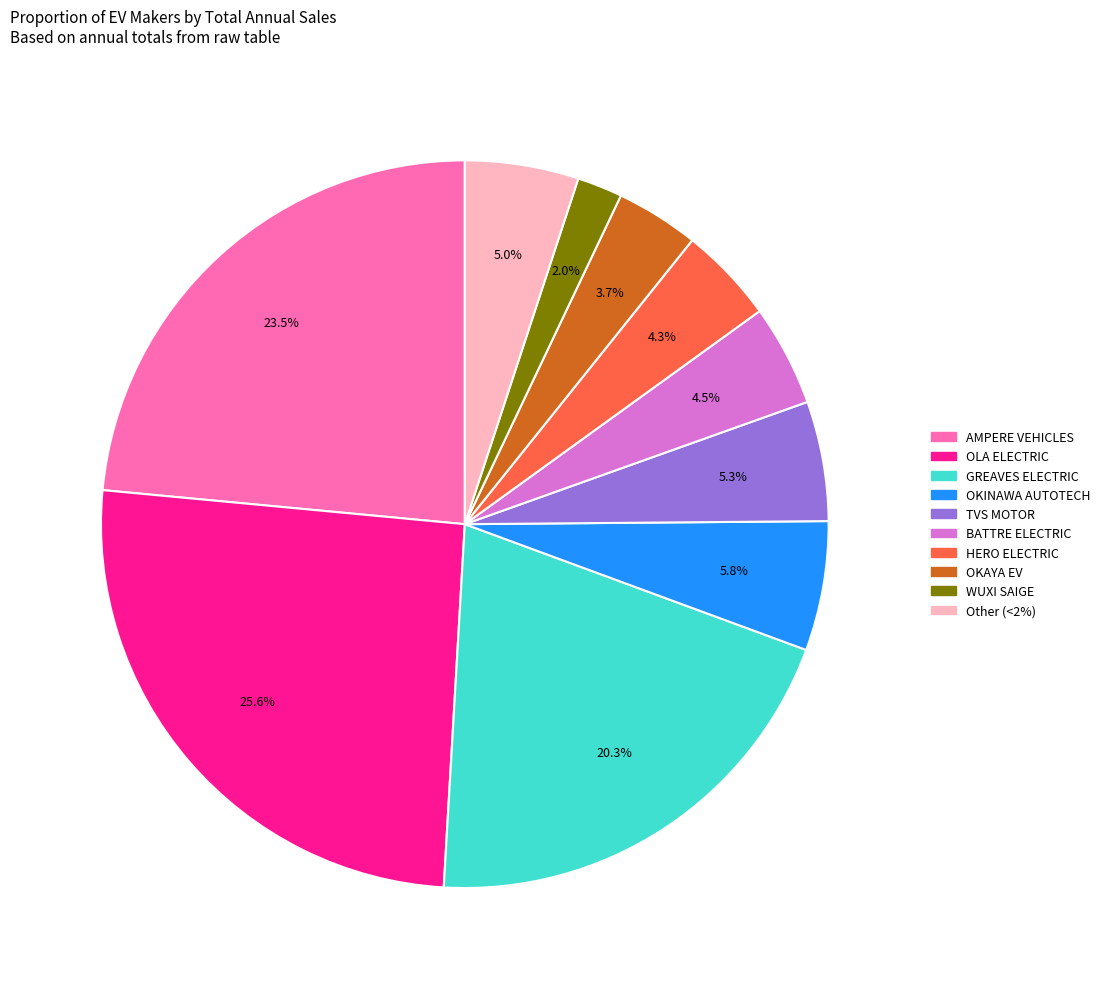

Is there any slice that represents more than half of the pie?

No